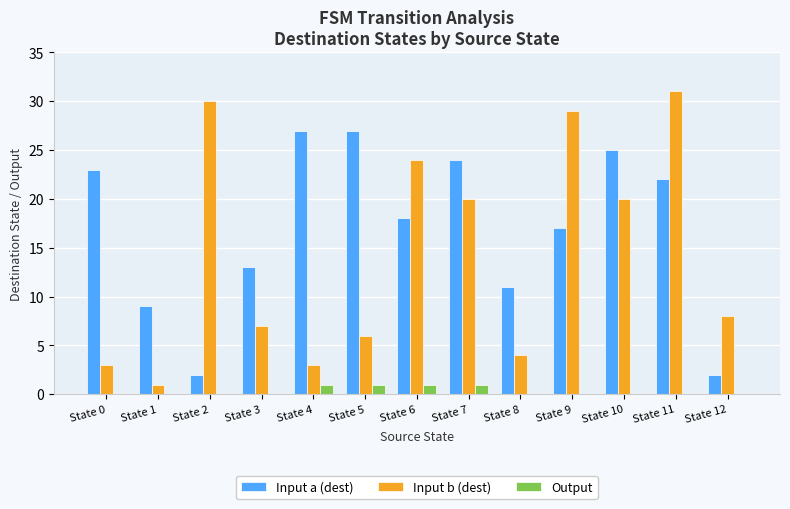

How many series are shown in this chart?

3